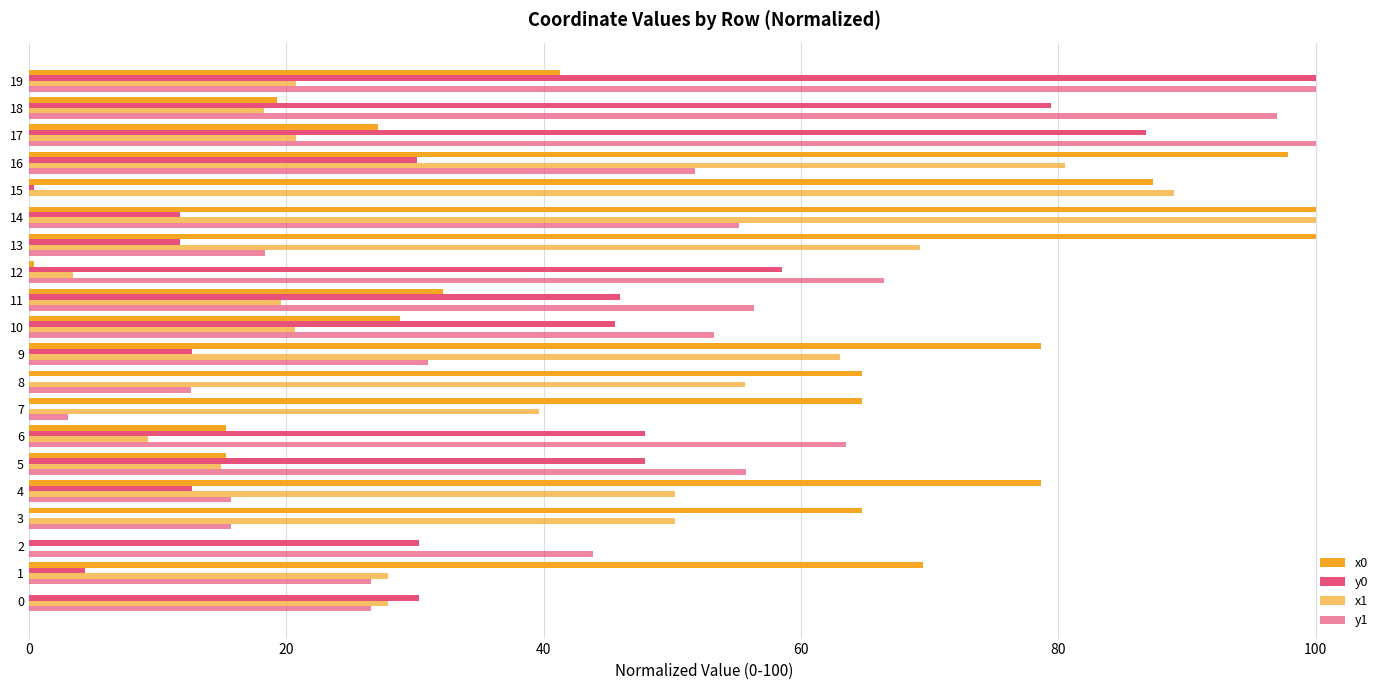

What is the maximum value shown in the chart?

100.0